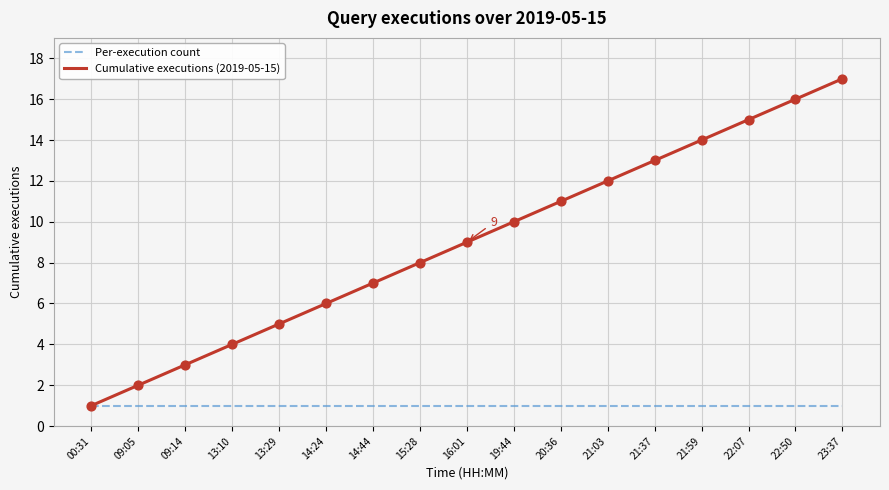

Which series changed the most between 00:31 and 21:59?

Cumulative executions (2019-05-15)